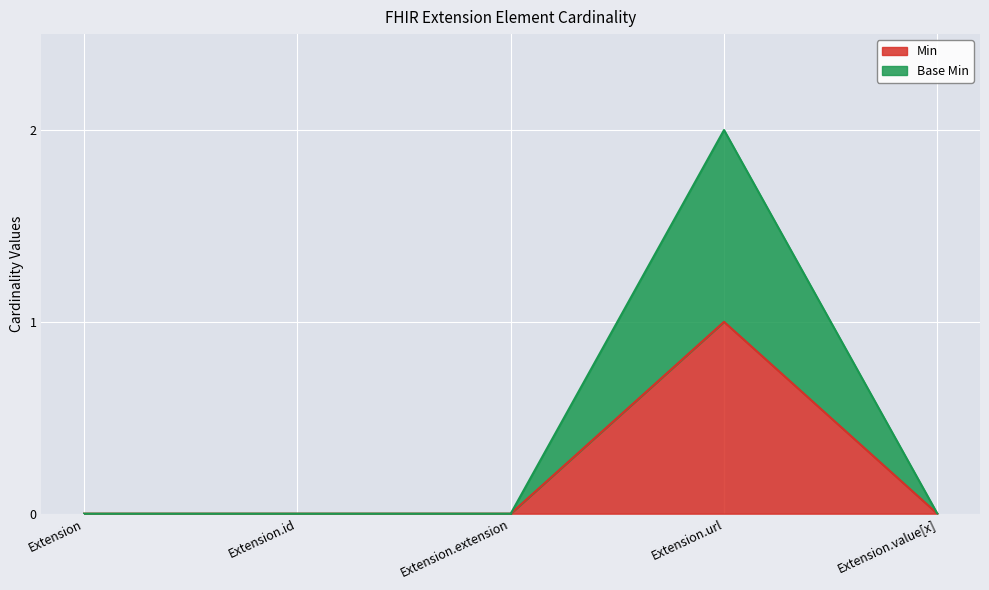

Count the Base Min values in the range 0 to 1.

4